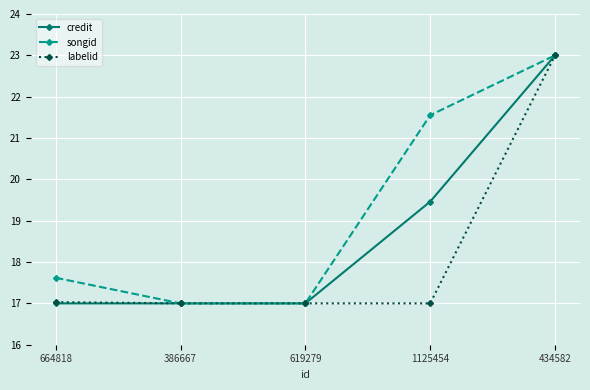

What is the difference between the second highest and second lowest values in the credit series?

2.5